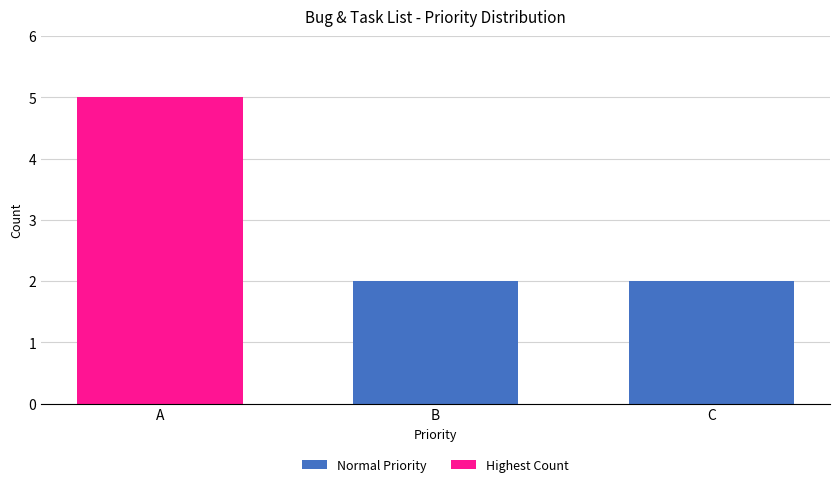

Approximately how many times larger is the value at C compared to B?

1.0